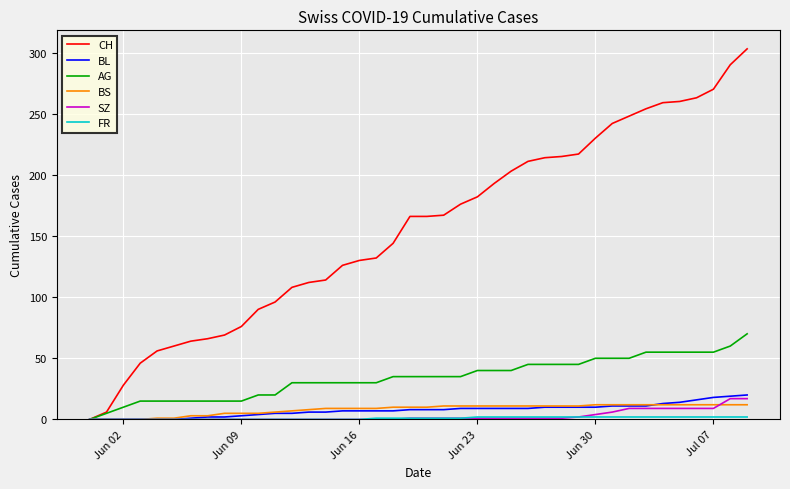

Which series has the largest total across all categories?

CH